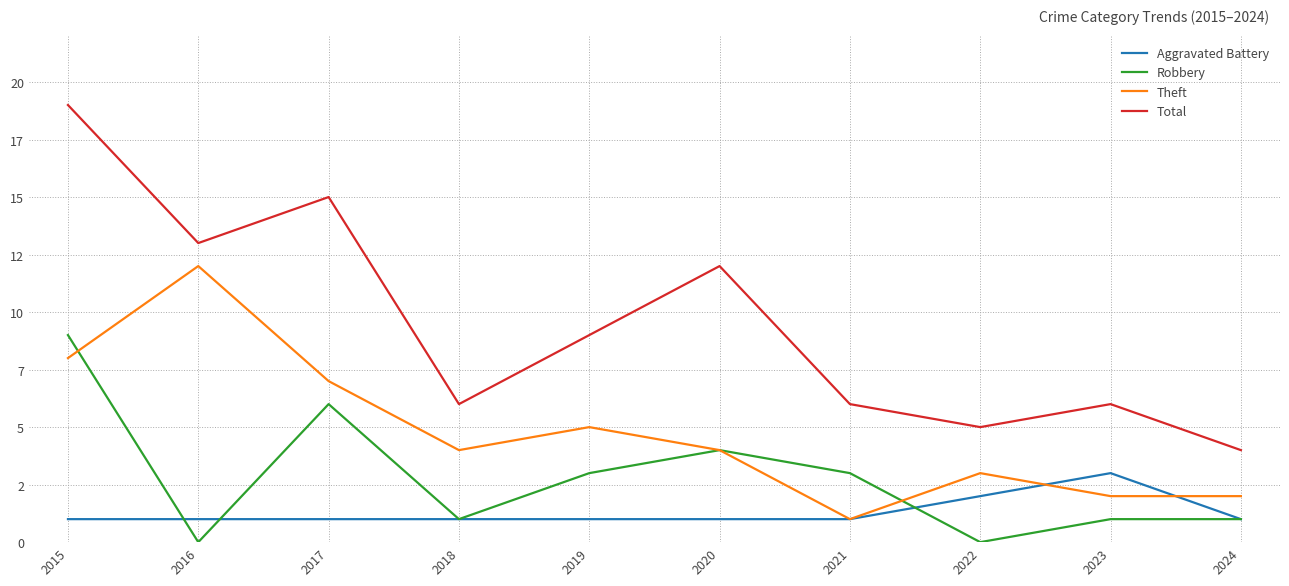

What are all the series names shown in the legend?

Aggravated Battery, Robbery, Theft, Total